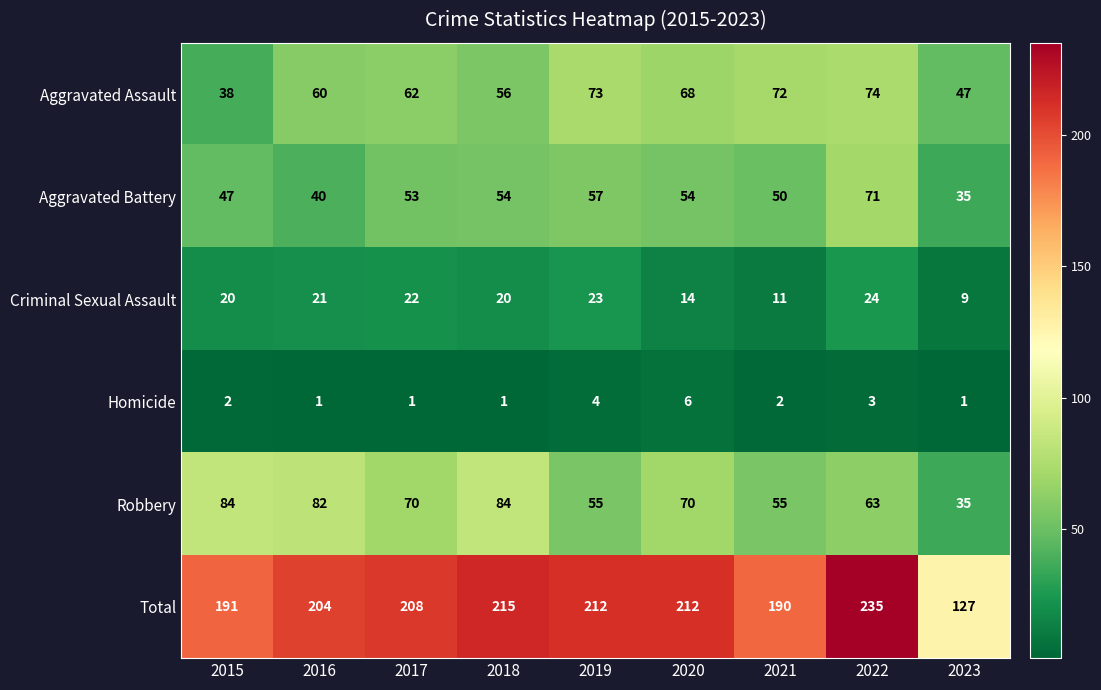

Which series has the largest total across all categories?

Total